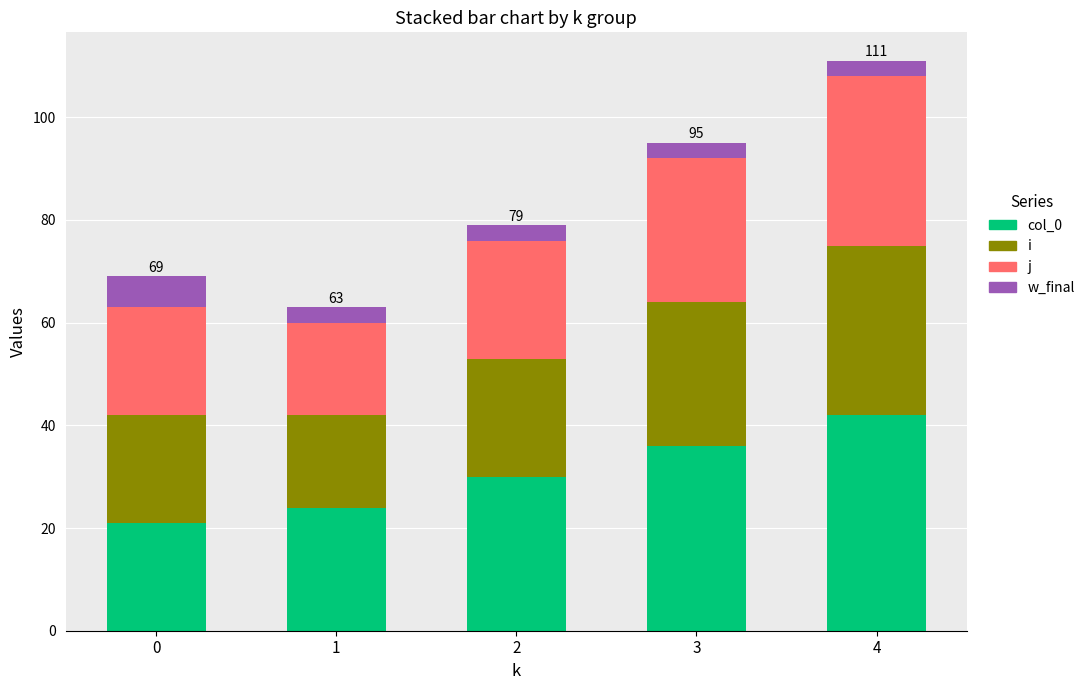

What is the total value across all series at 1?

63